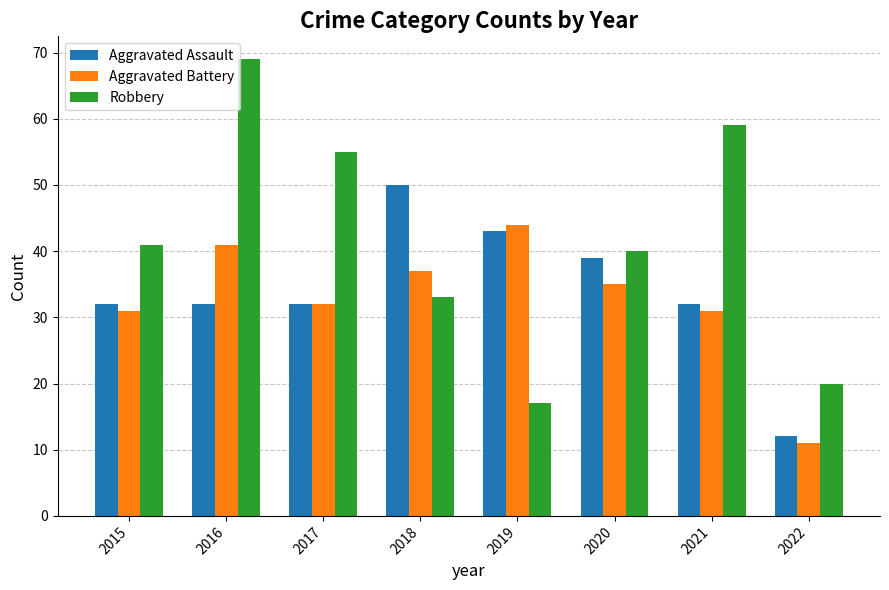

What is the difference between the Aggravated Battery values at 2021 and 2019?

13